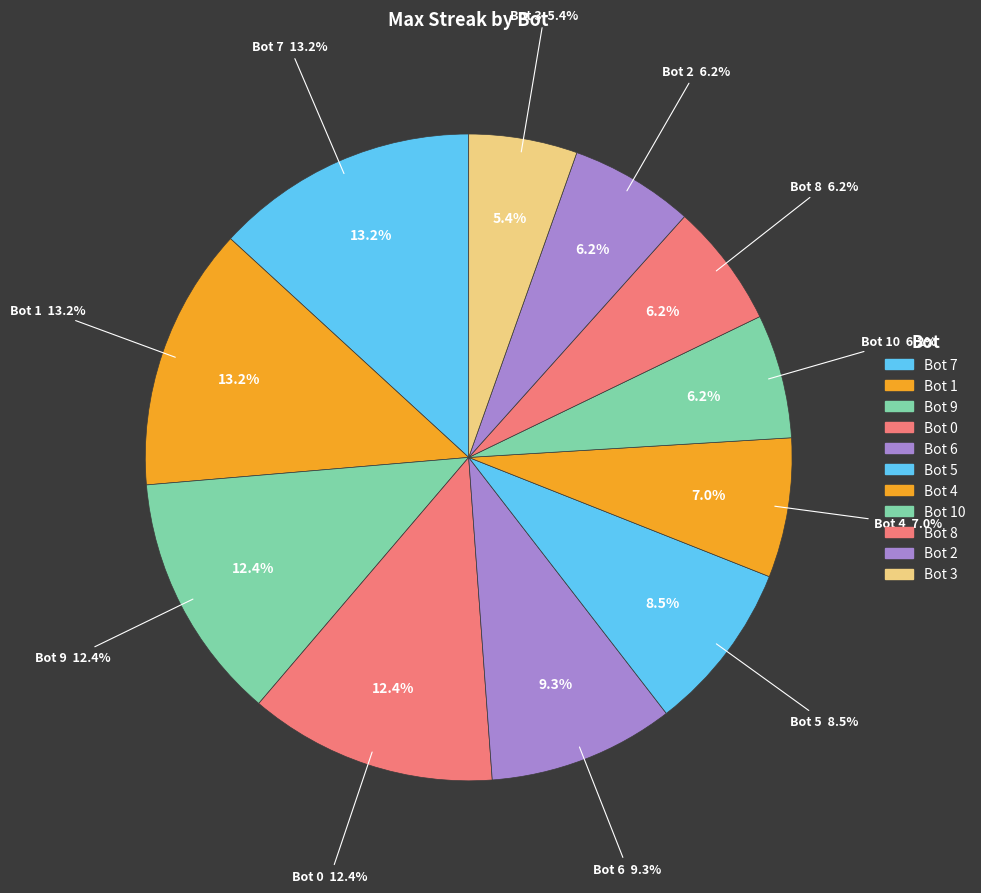

To the nearest percent, what is the combined percentage of 1 and 7?

26%